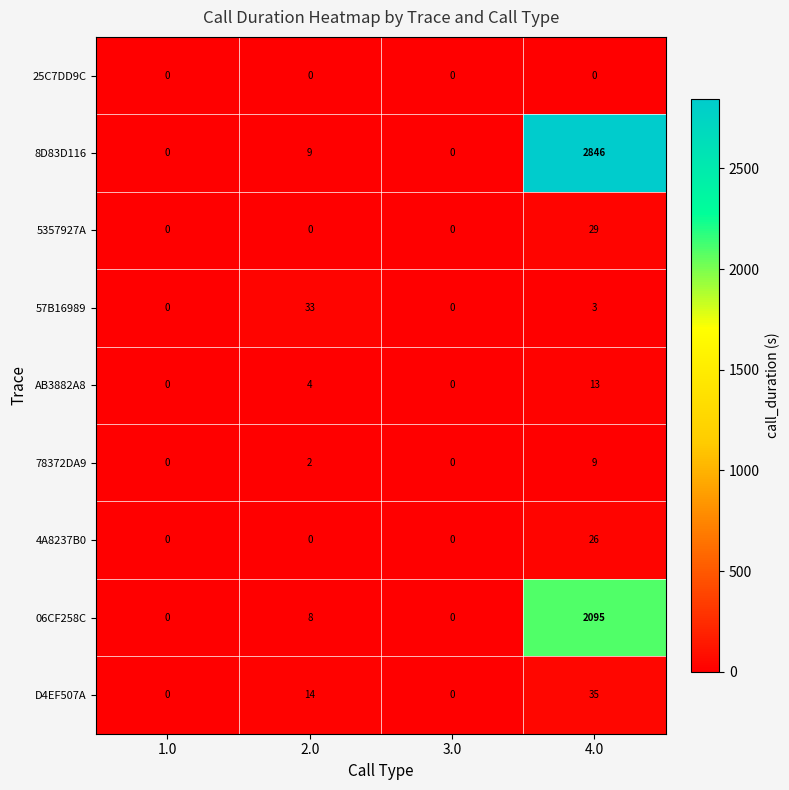

Which series has the largest total across all categories?

8D83D116